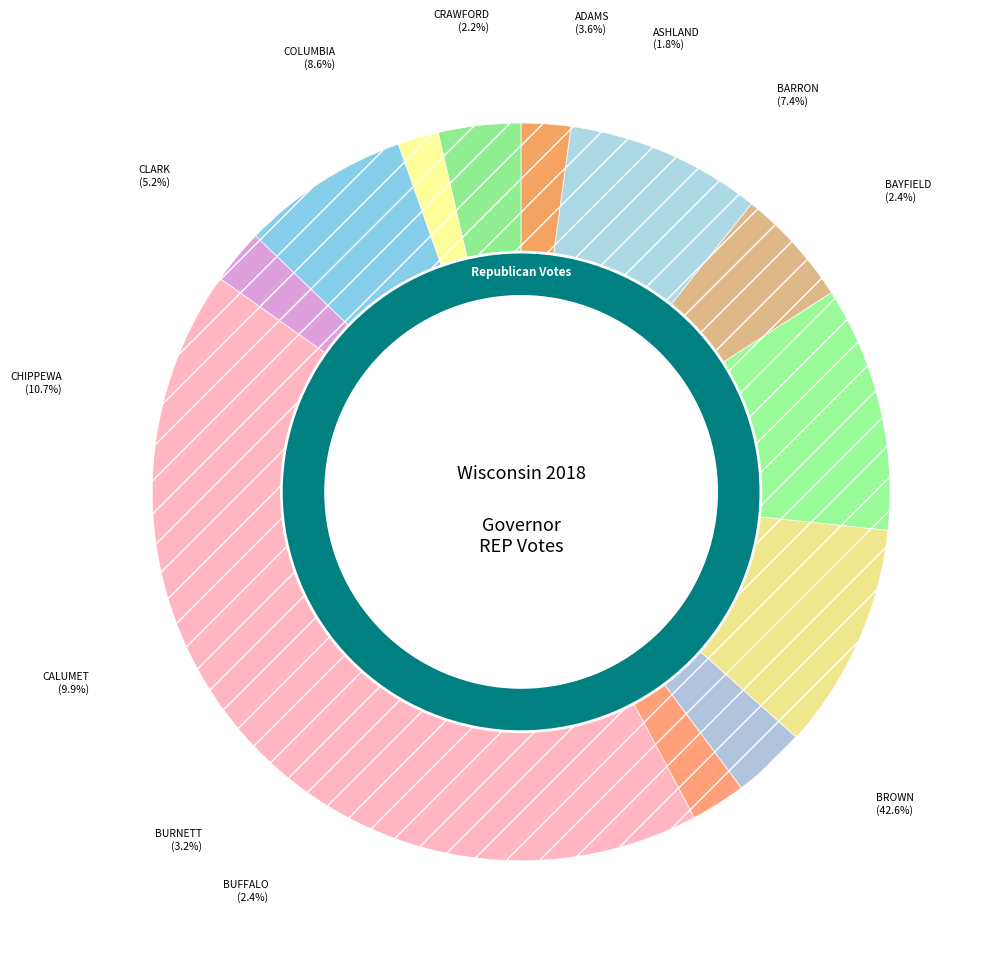

What percentage is the BROWN slice, to the nearest percent?

43%